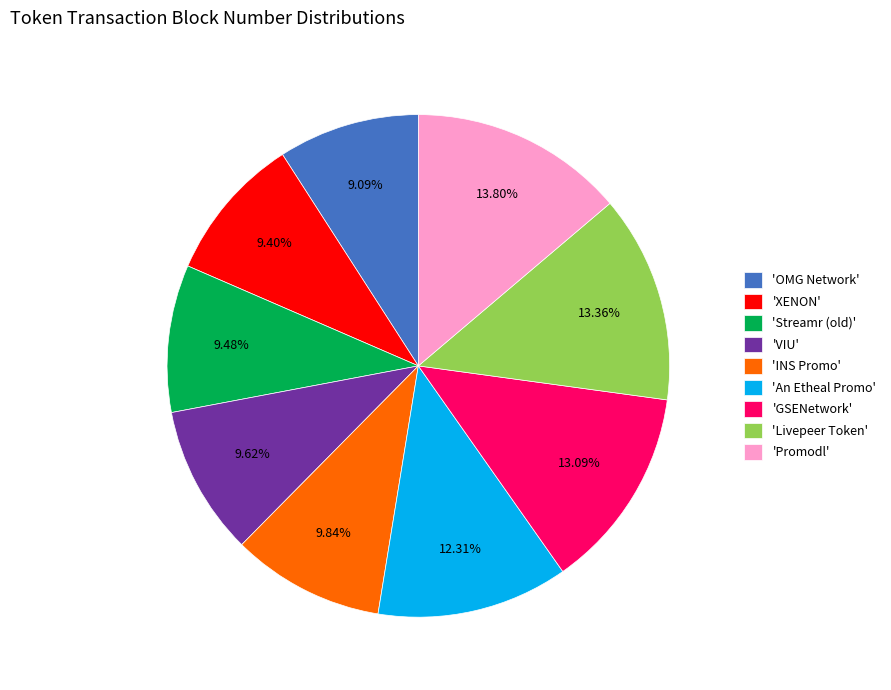

Count the number of slices in the pie.

9